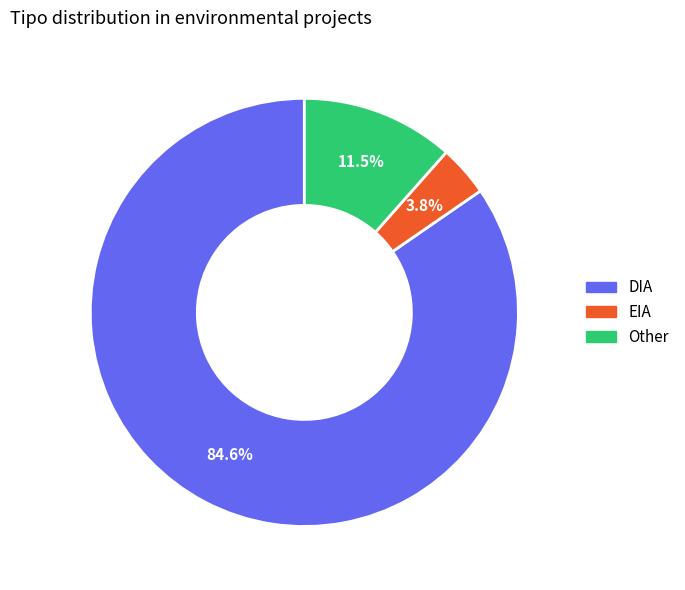

What percentage is NOT represented by Other?

88.5%